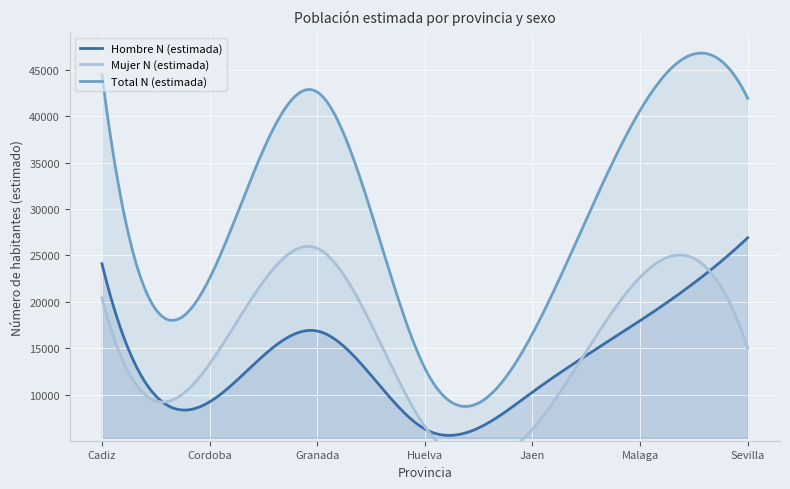

What is the difference between the highest and lowest values at Malaga?

22664